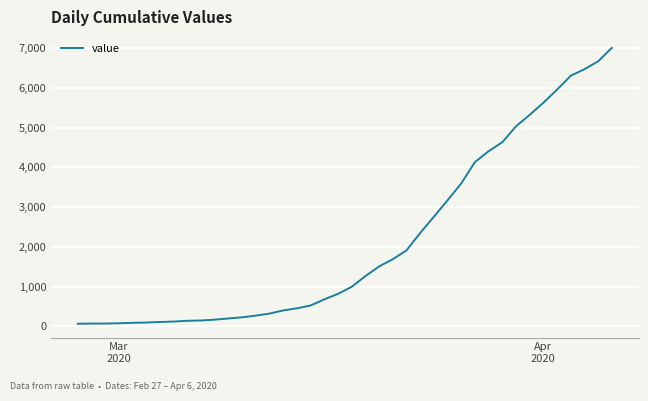

What is the greatest value displayed?

7004